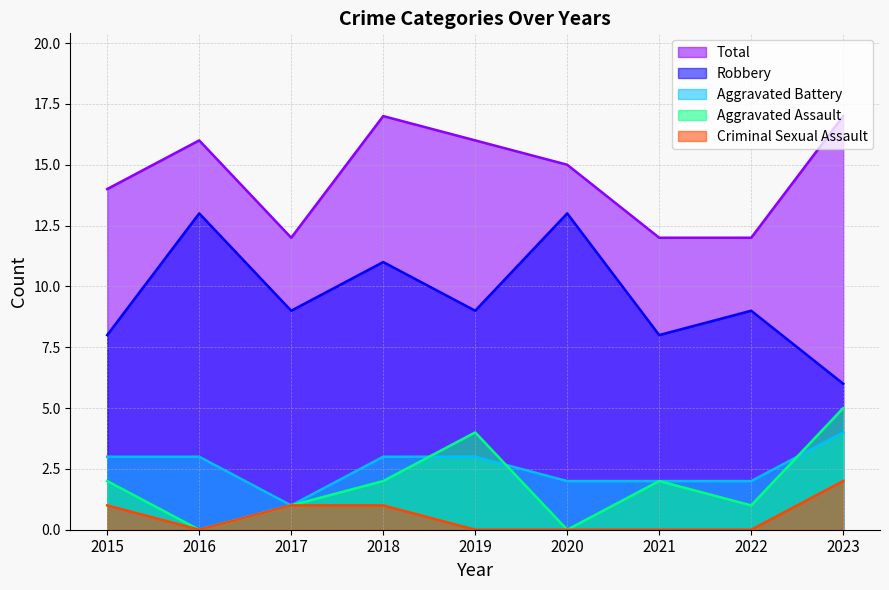

Where is the first local minimum for Criminal Sexual Assault?

2016